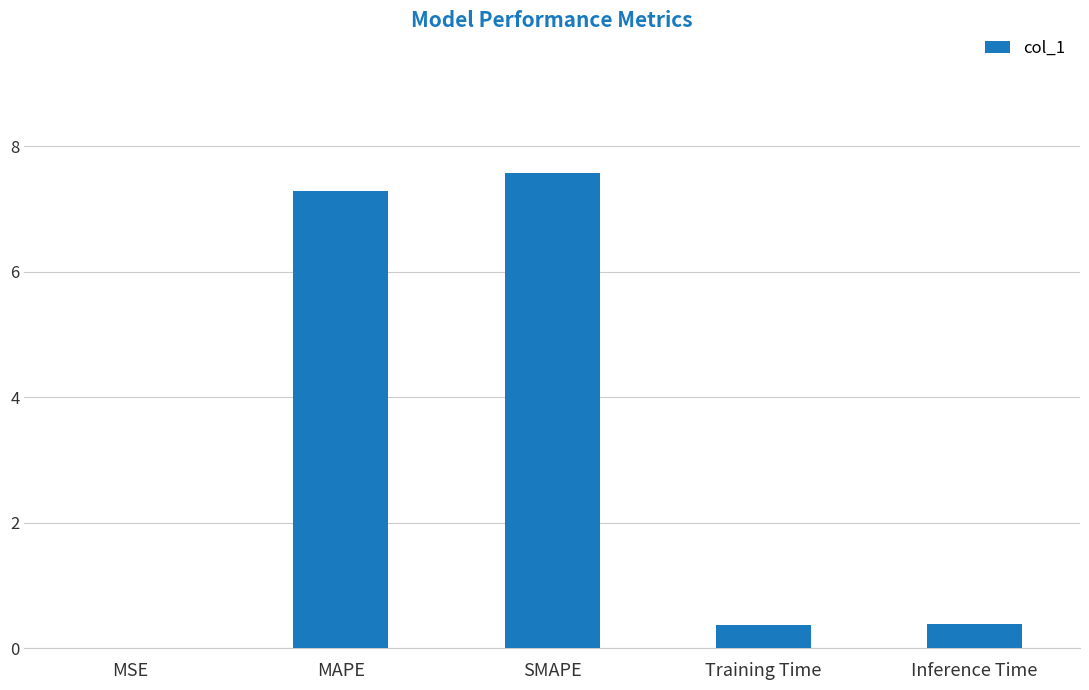

Are the bars grouped side by side (vs. stacked)?

No